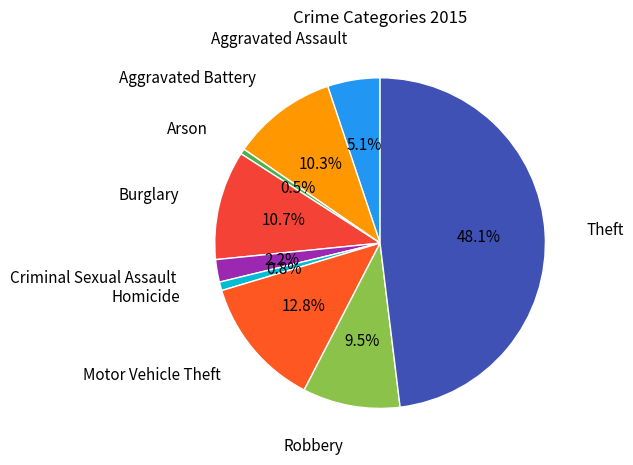

What is the ratio of the value at Theft to the value at Motor Vehicle Theft?

3.8